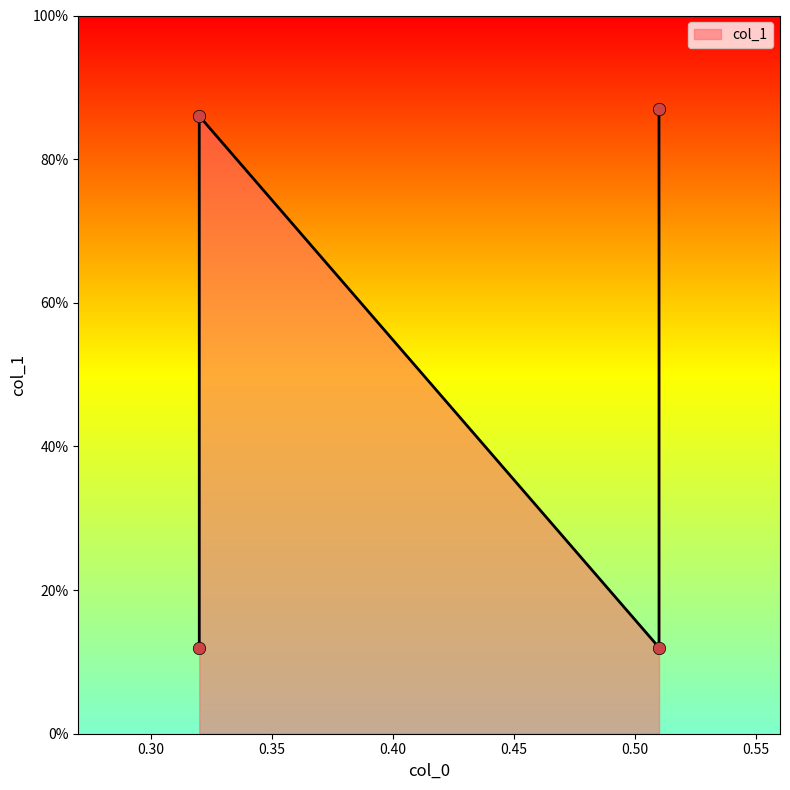

Between 0.32 and 0.51, which is larger?

0.32